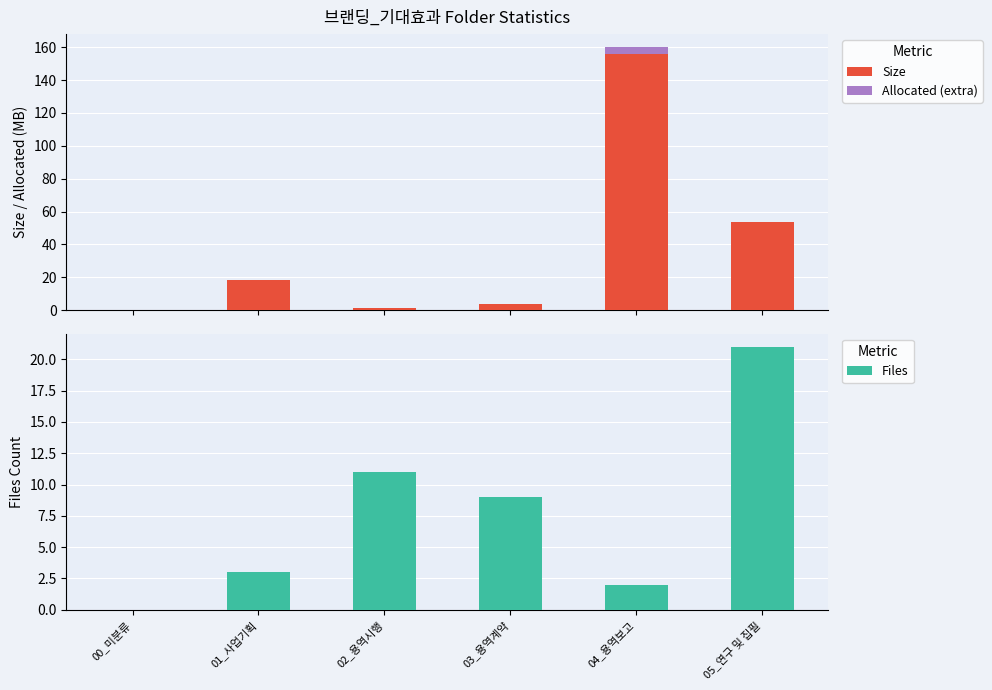

At how many categories does at least one series exceed 145?

1